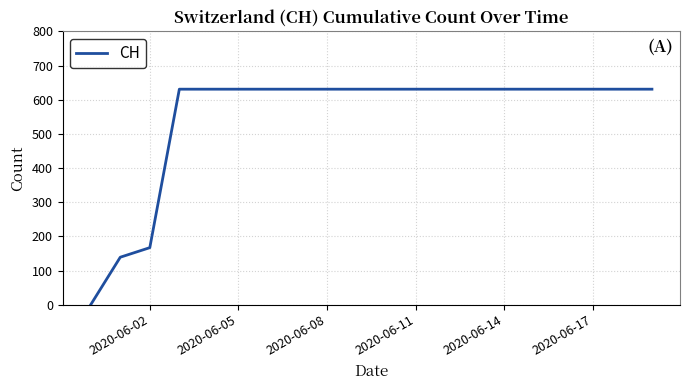

What is the difference between the maximum and minimum values?

631